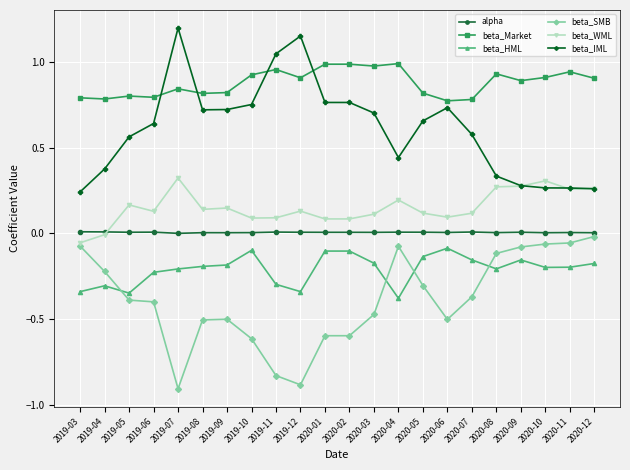

What is the label of the 13th point from the left?

2020-03